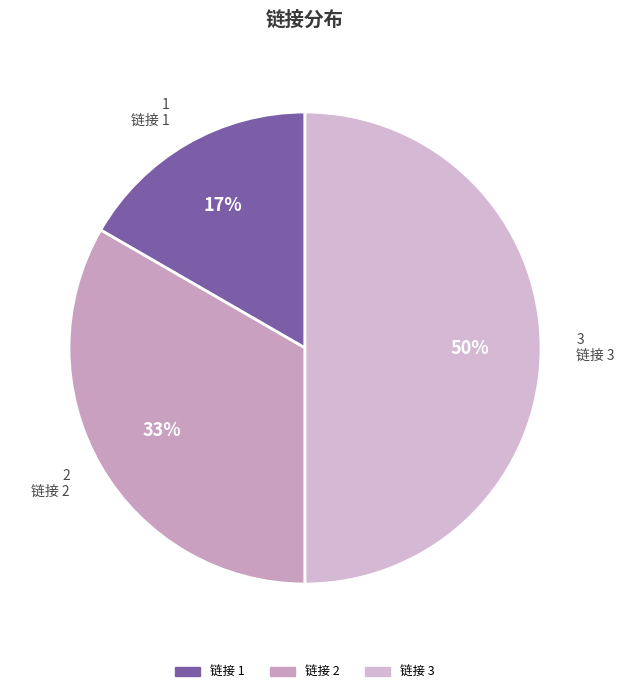

What is the ratio of the value at 链接 1 to the value at 链接 2?

0.5